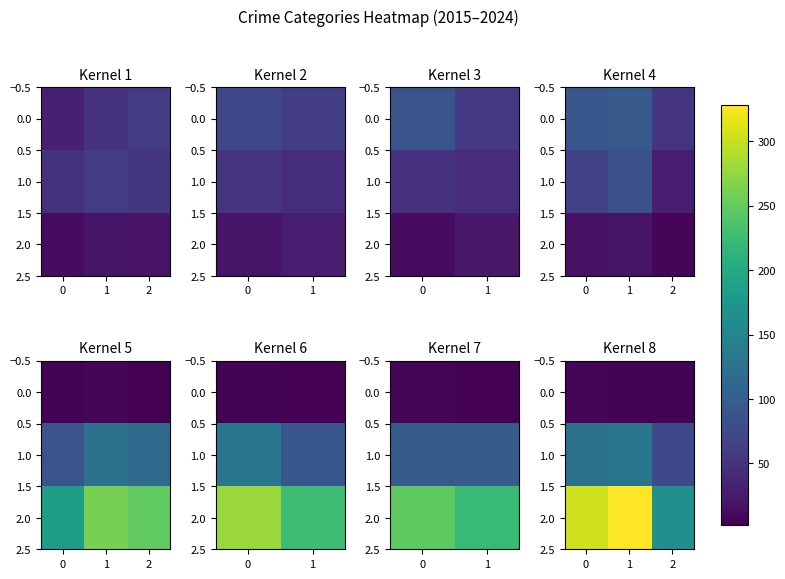

What is the average value of the 1.0 series?

109